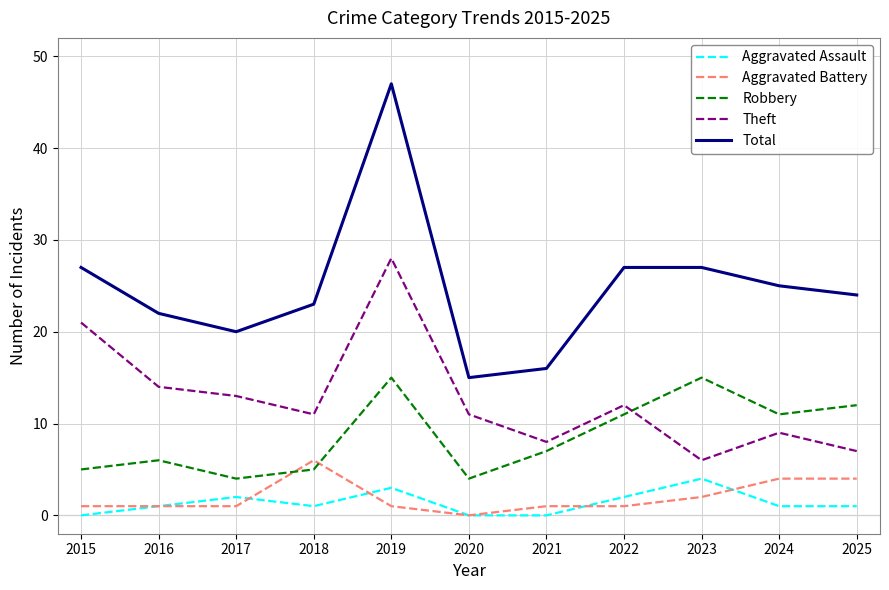

How many lines are shown in the chart?

5